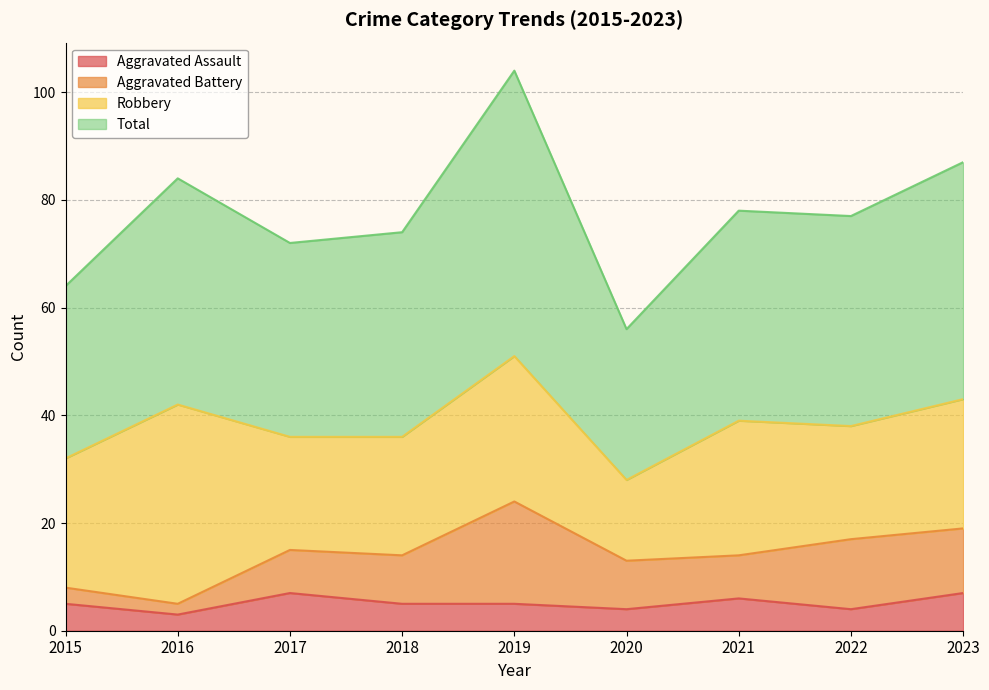

What is the average value of the Aggravated Assault series?

5